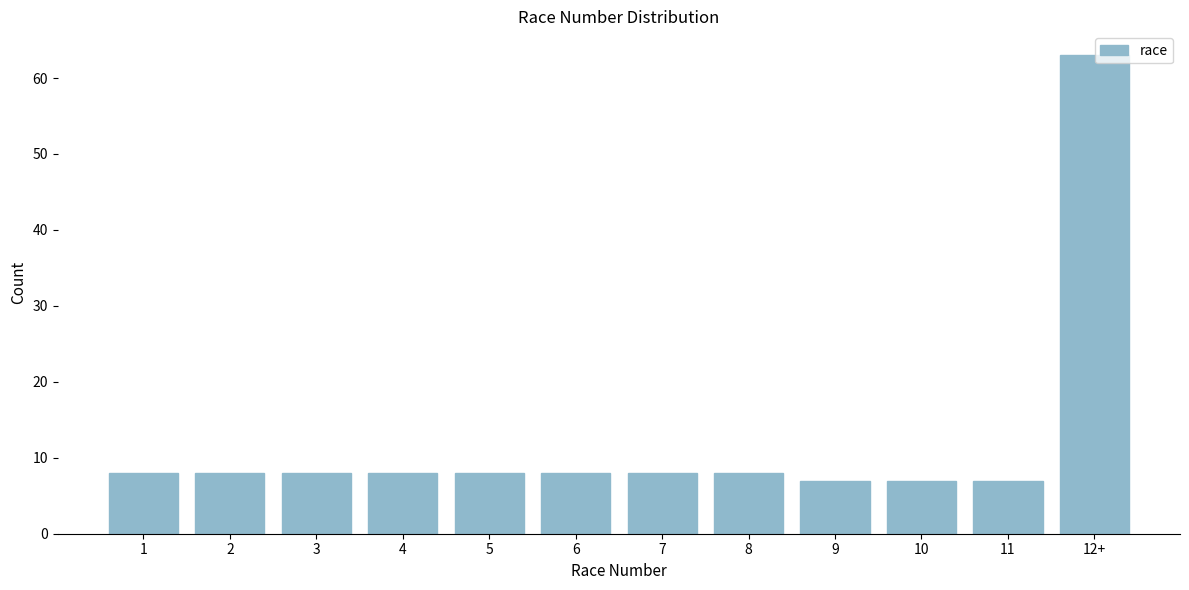

Reading right to left, what are all the values shown in this chart?

63	7	7	7	8	8	8	8	8	8	8	8